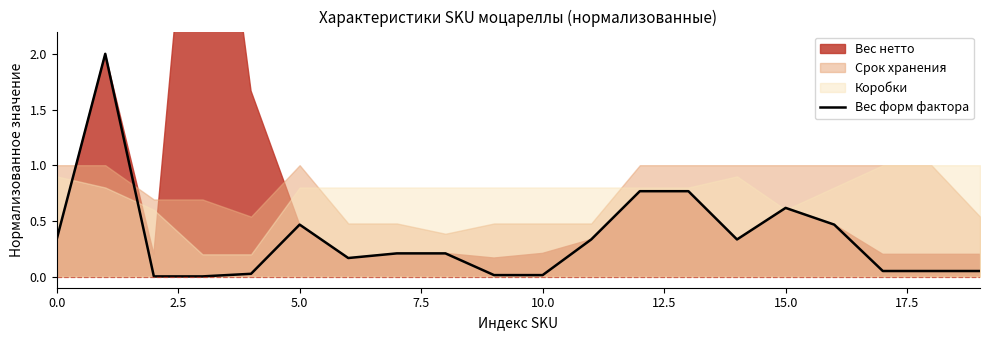

What is the maximum value shown in the chart?

2.0